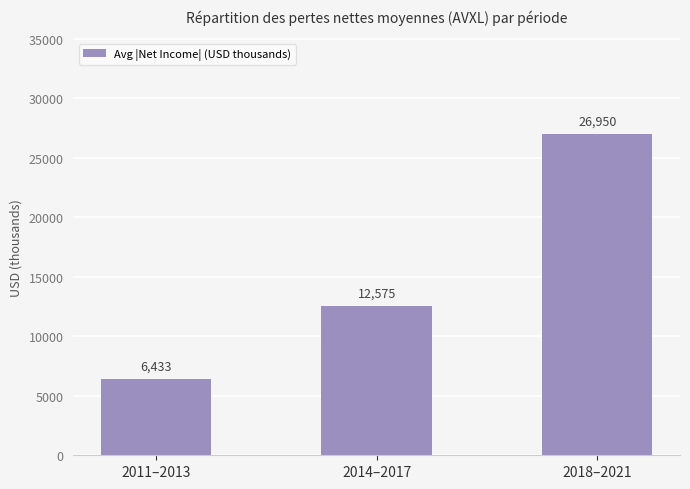

At which label is the value closest to 16691?

2014–2017